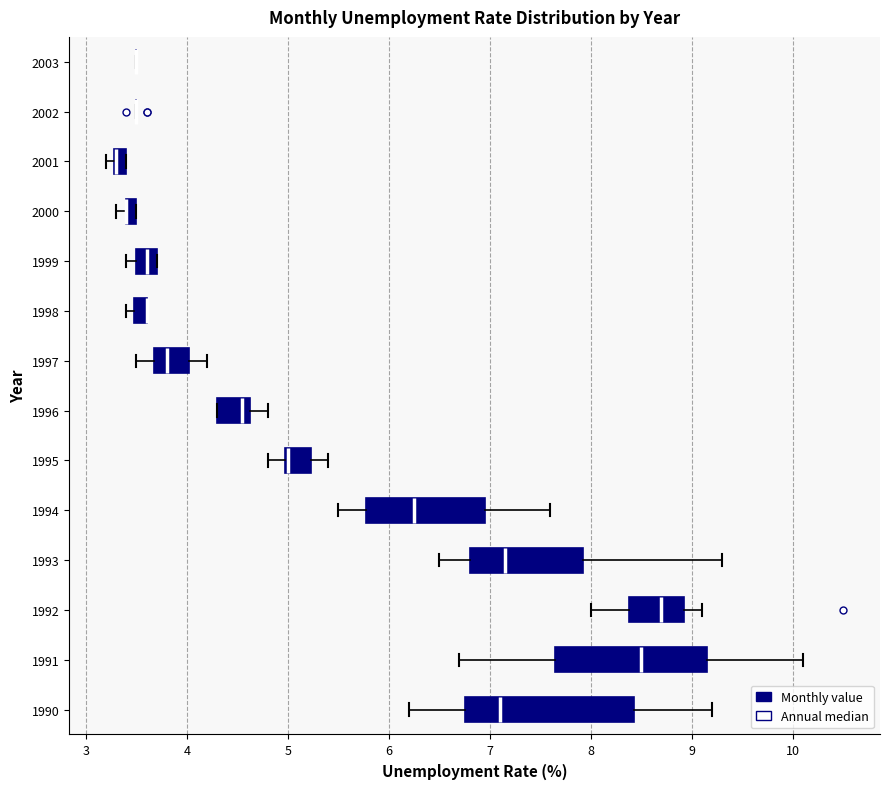

Where is the left edge of the box at y = 1995 on the x-axis? The values are not printed on the chart, so give them approximately, as read against the axis.

5.0